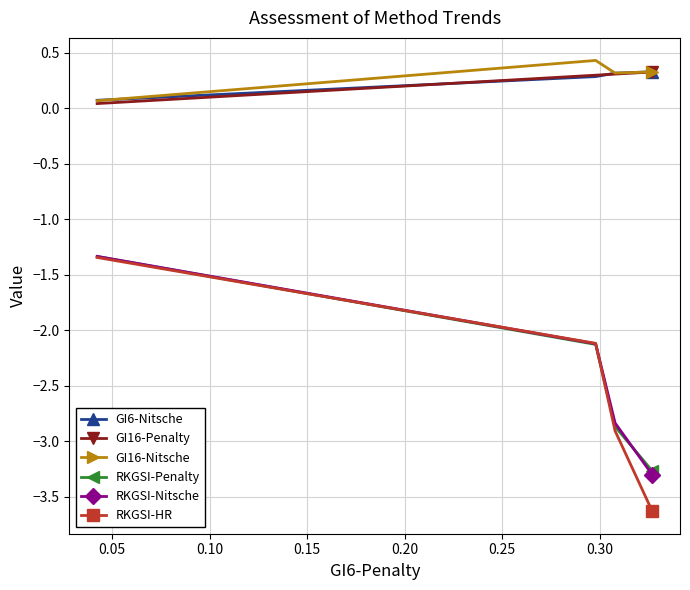

Which series has the largest range (max minus min)?

RKGSI-HR